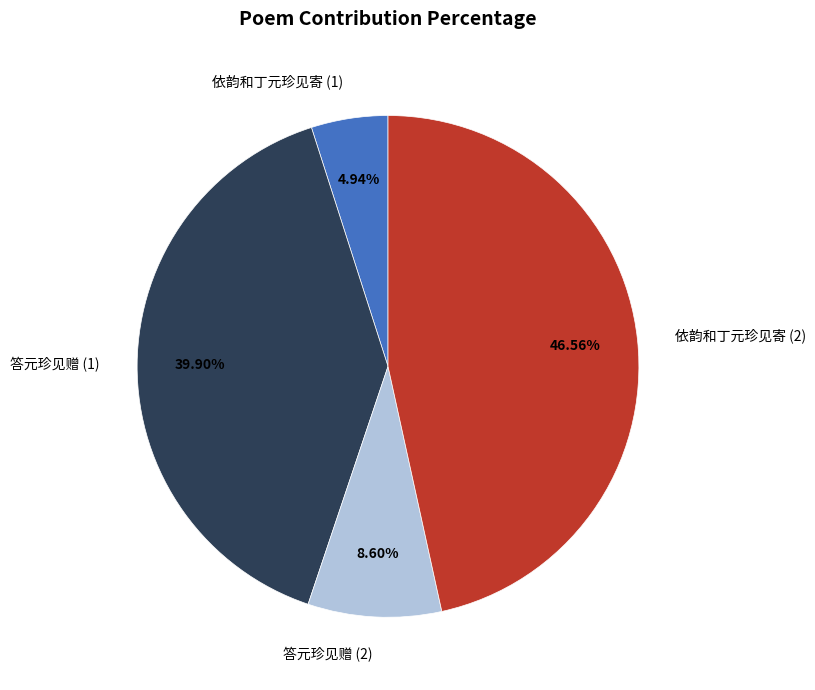

Count the number of slices in the pie.

4